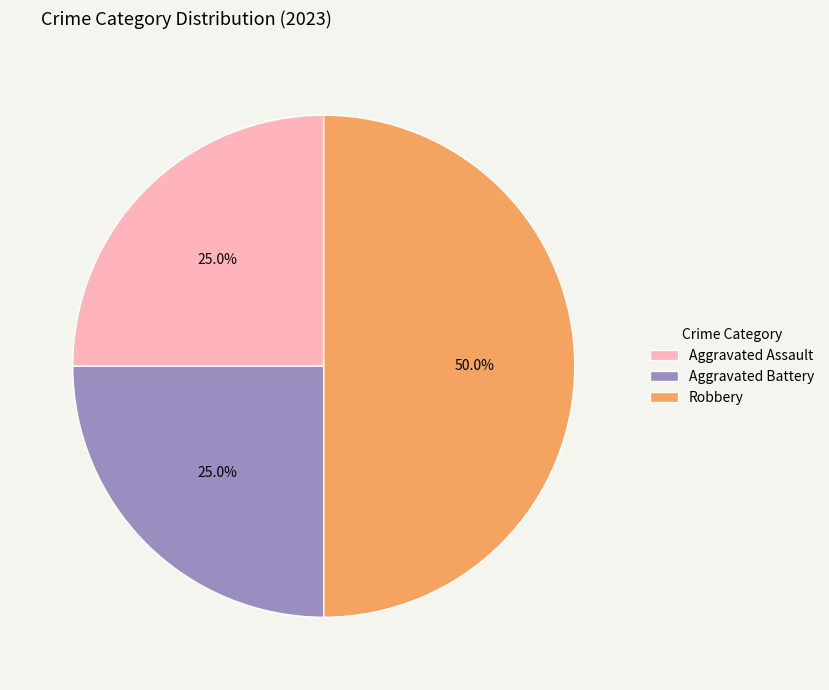

To the nearest percent, what is the difference between the Robbery and Aggravated Battery slice percentages?

25%